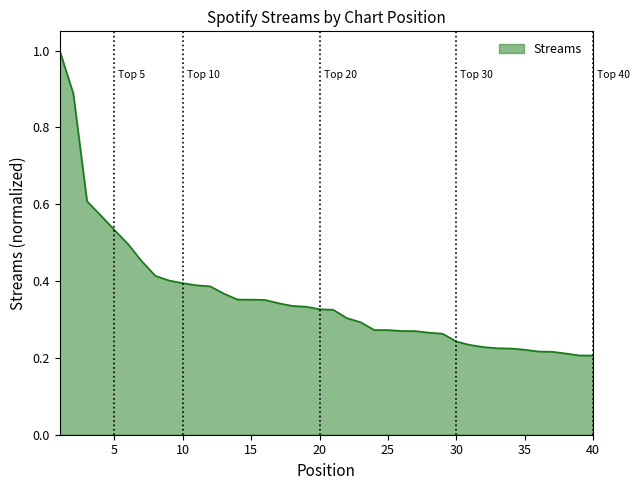

What is the greatest value displayed?

1.0